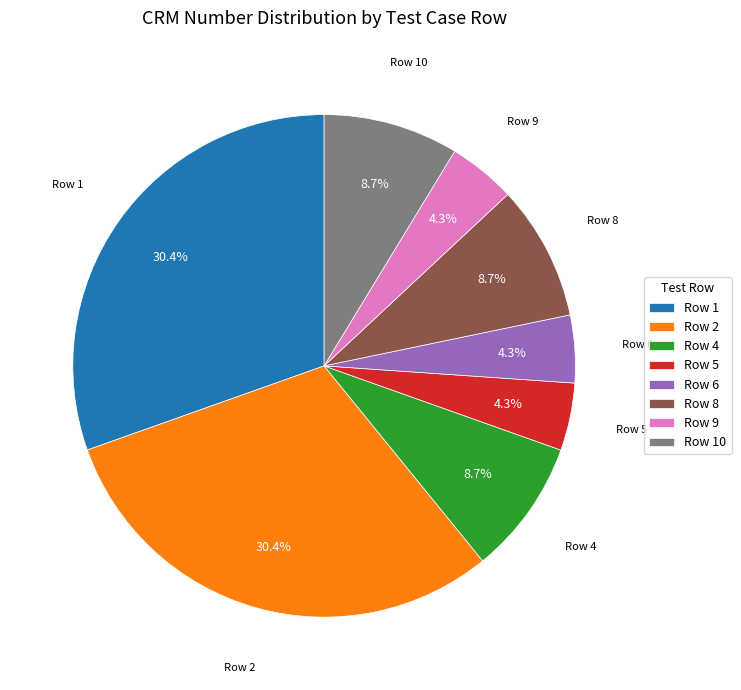

Combined, do Row 5 and Row 1 account for over 50%?

No